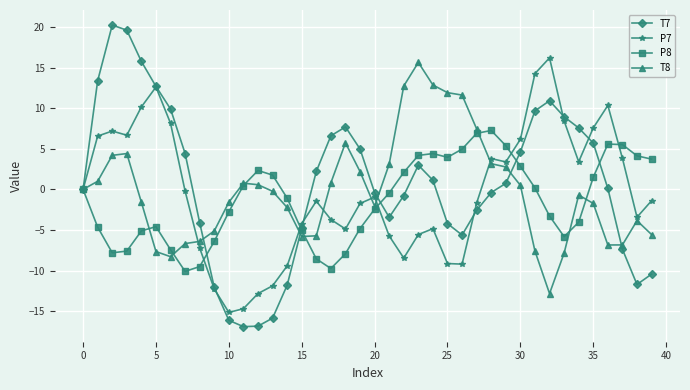

What is the minimum value shown in the chart?

-16.9